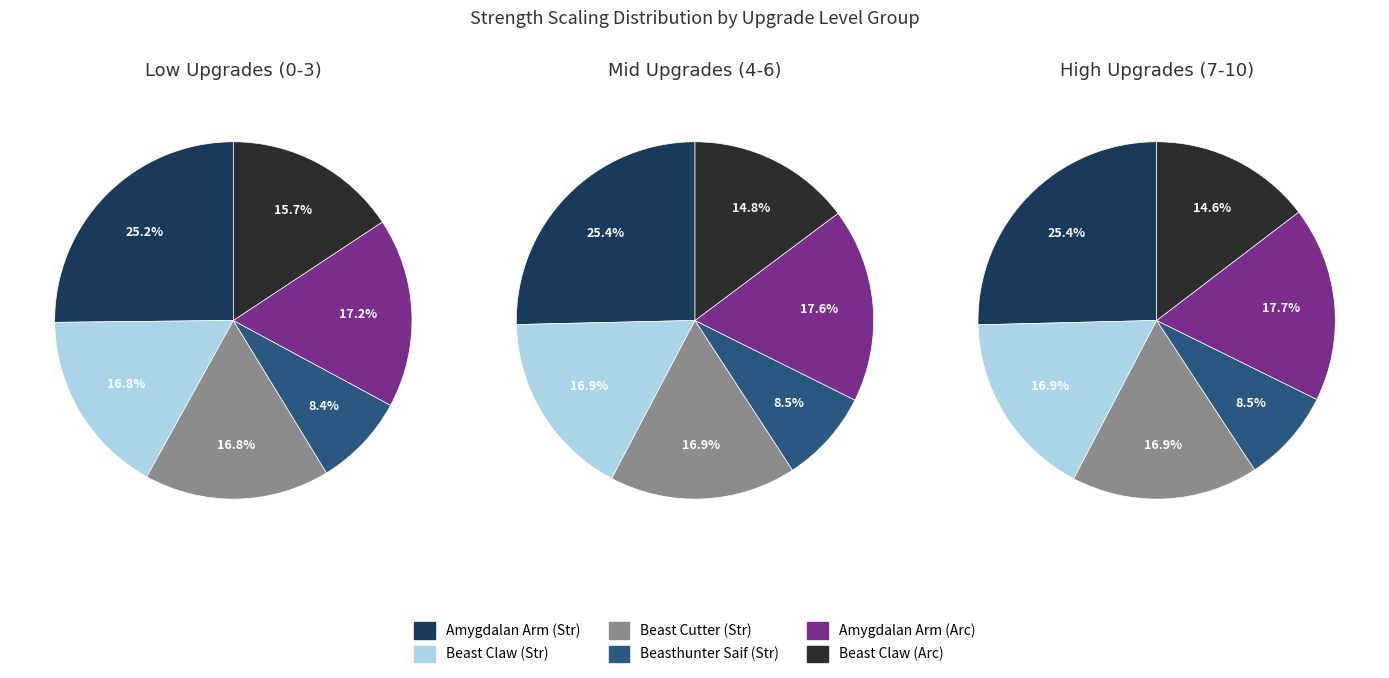

Rank the series by their maximum value, from lowest to highest.

Beasthunter Saif, Beast Claw Arcane, Beast Claw, Beast Cutter, Amygdalan Arm Arcane, Amygdalan Arm